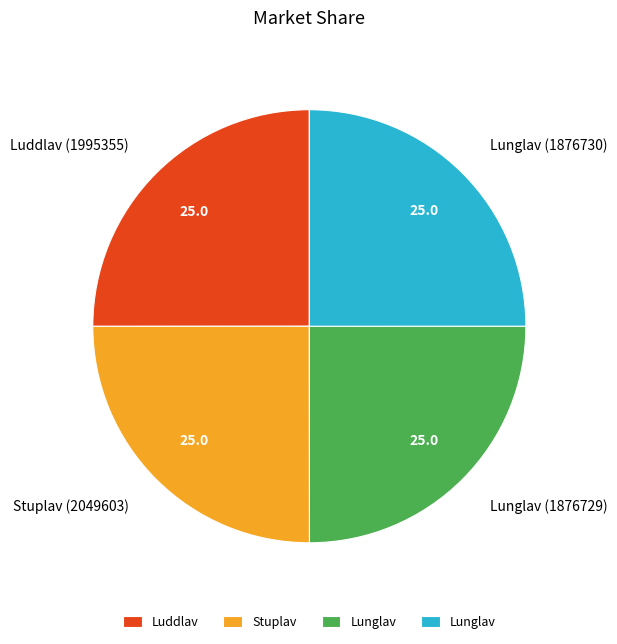

Does any single category account for the majority?

No